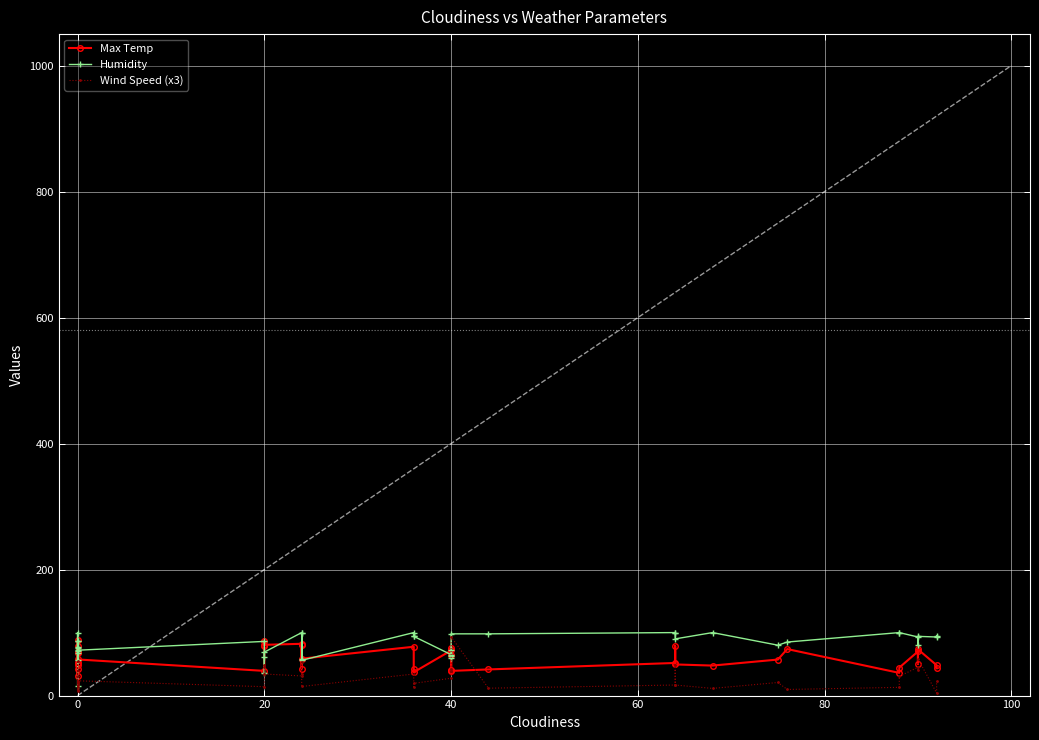

What is the average value of the Wind Speed (x3) series?

29.3